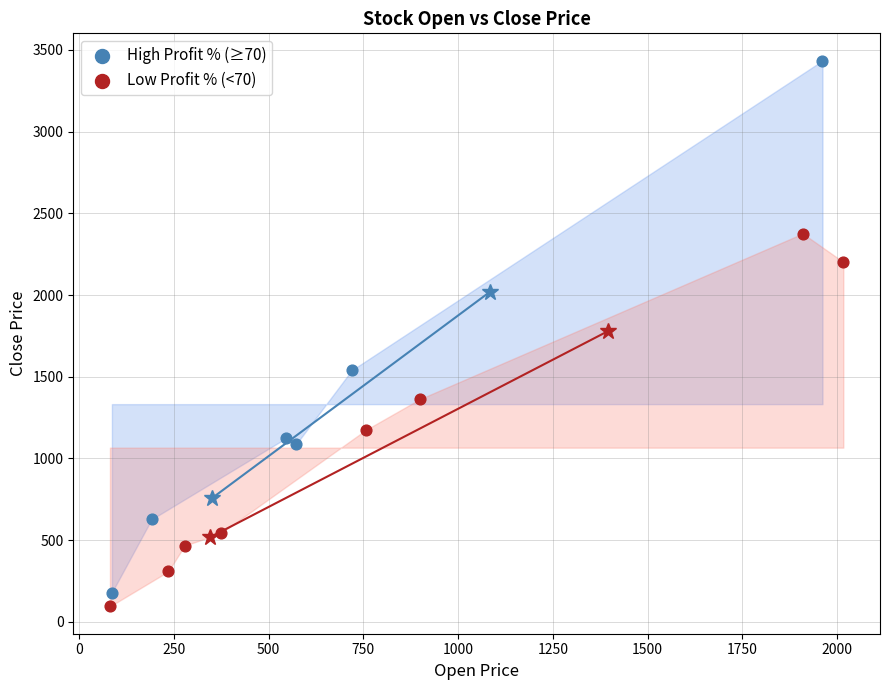

Which series contains the lowest Y value?

Low Profit % (<70)